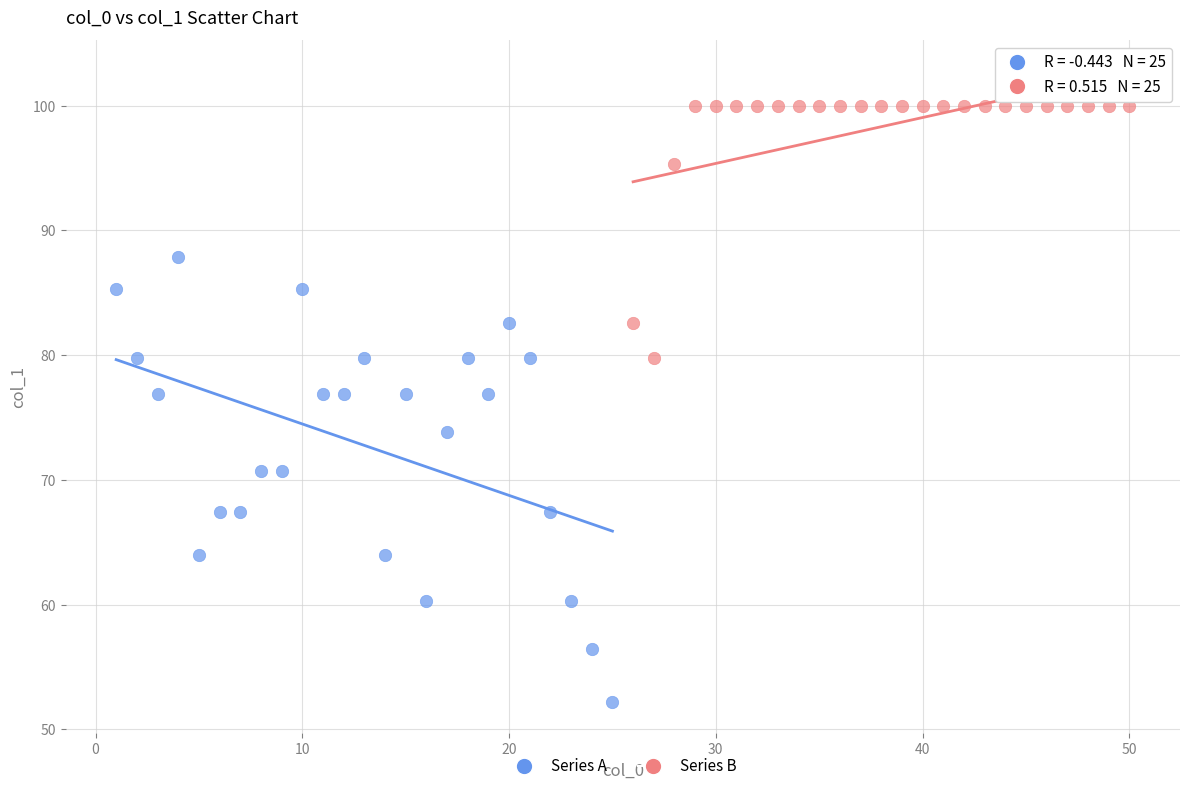

Which series reaches the minimum Y coordinate?

Series A